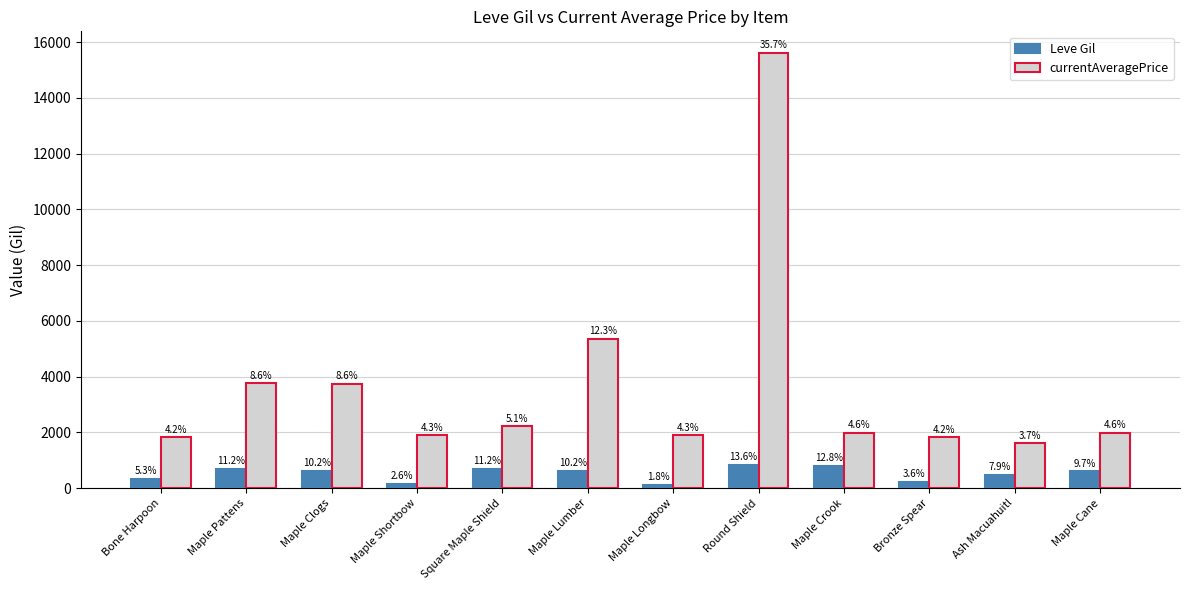

What are all the series names shown in the legend?

Leve Gil, currentAveragePrice